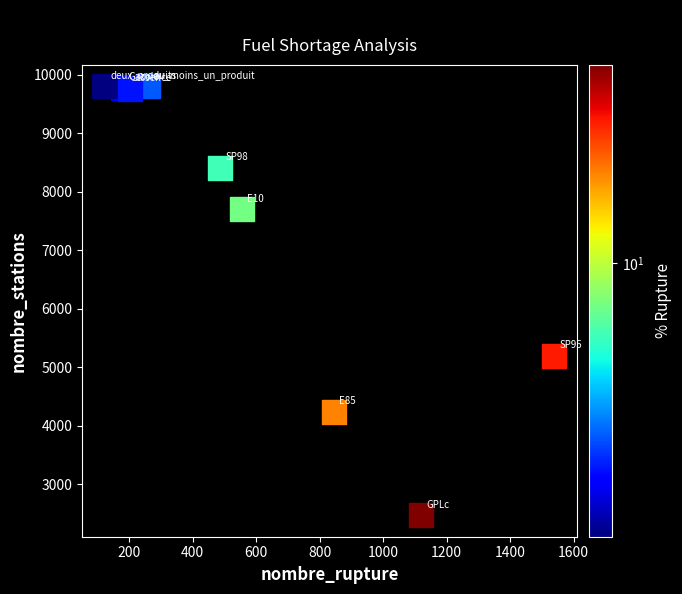

What Y value in the scatter plot is closest to 6137?

5201